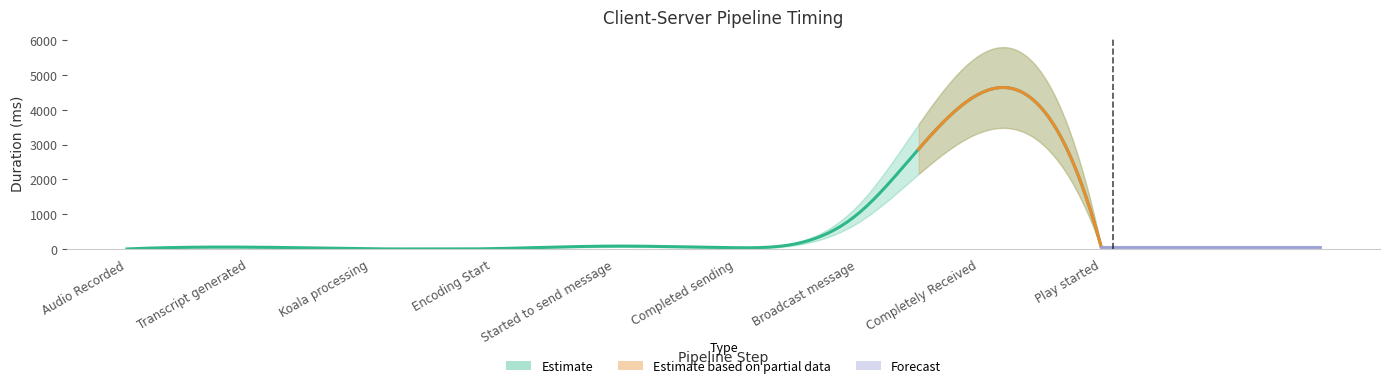

How many points are higher than both their immediate neighbors (excluding endpoints)?

3